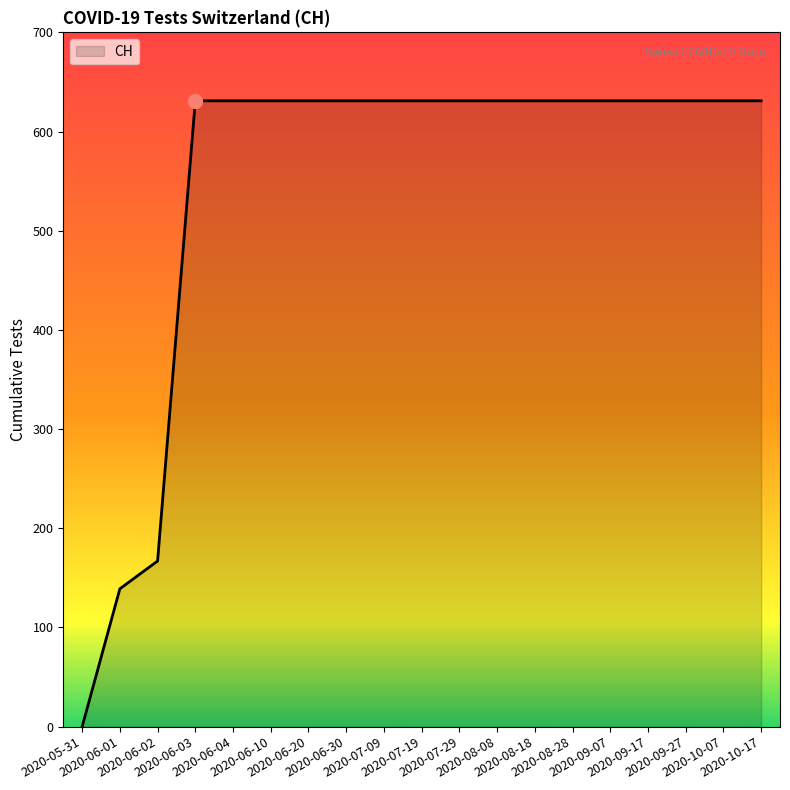

True or false: the data shows 1053 at 2020-07-19.

False